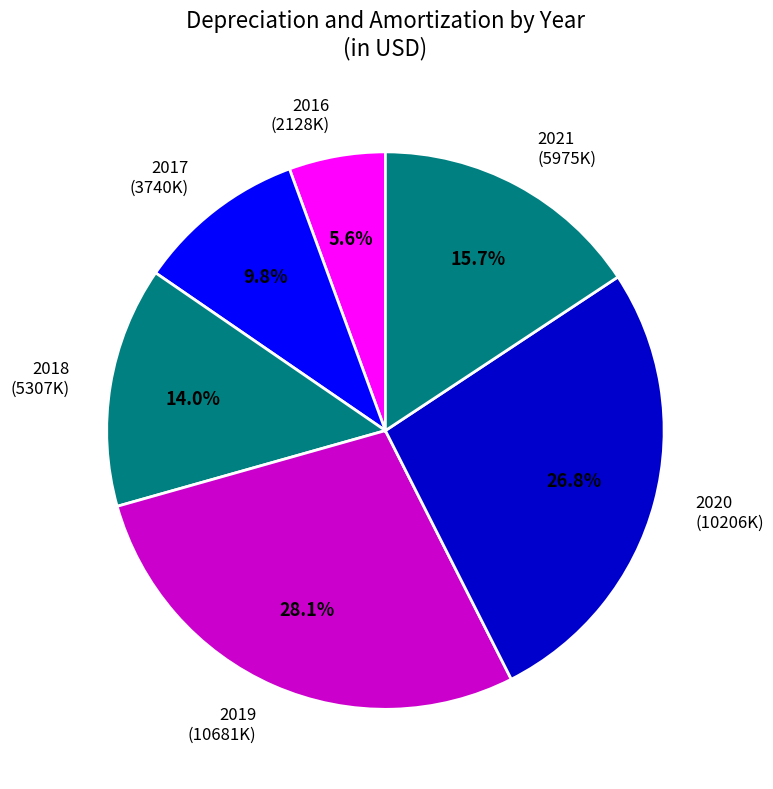

What is the largest slice in the pie chart?

2019